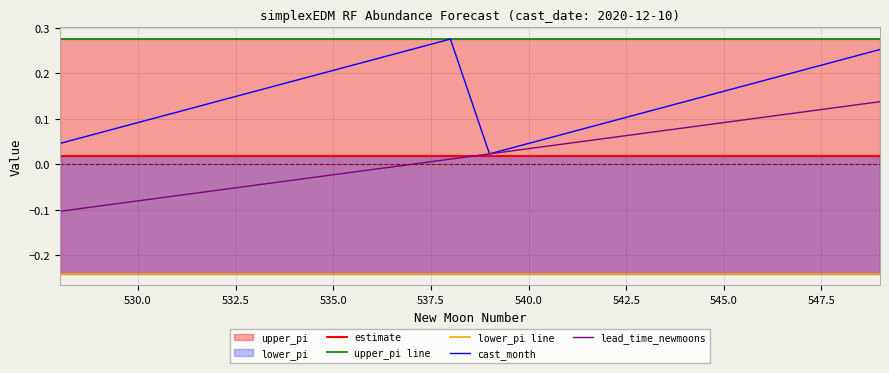

What is the total value across all series at 540.0?

0.2